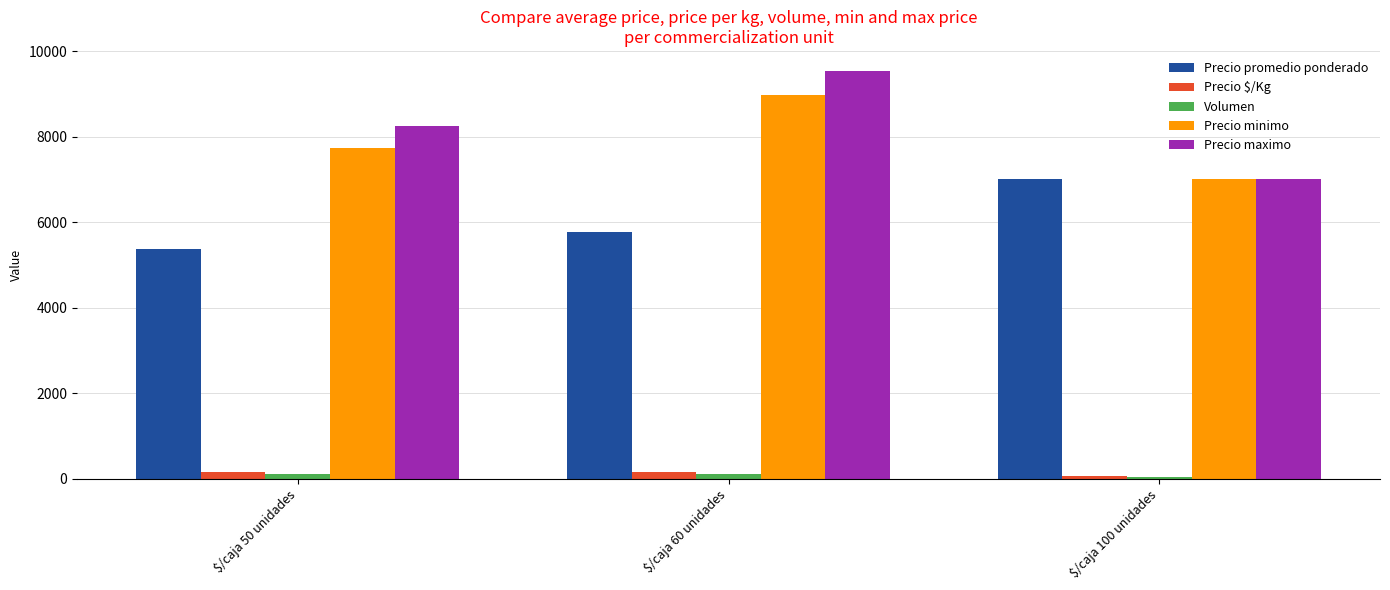

The value of Precio promedio ponderado at $/caja 100 unidades is 7000.0. True or false?

True